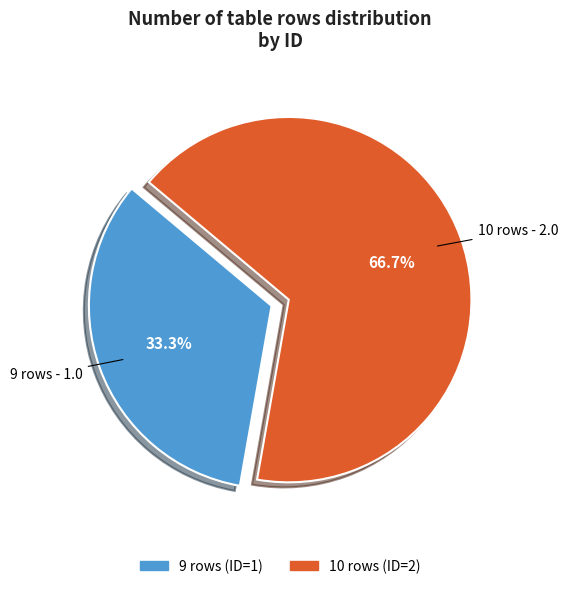

What percentage is the 9 rows slice, to the nearest percent?

33%